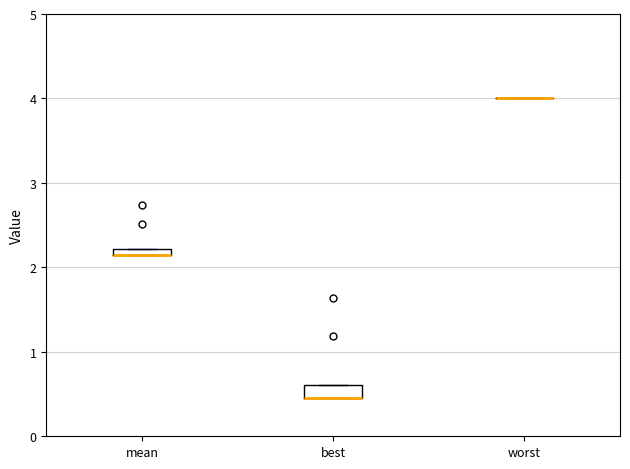

Where is the lower edge of the box for best on the y-axis? The values are not printed on the chart, so give them approximately, as read against the axis.

0.5